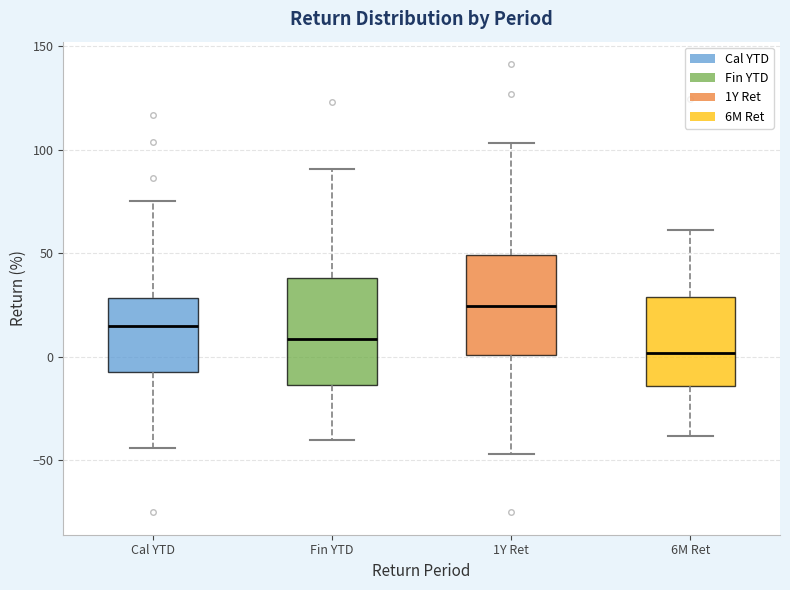

Reading left to right, read every box against the y-axis: the position of its median line, the range the box covers, and the ends of its whiskers. The values are not printed on the chart, so give them approximately, as read against the axis.

Cal YTD: median 15, box -5 to 30, whiskers -45 to 75
Fin YTD: median 10, box -15 to 40, whiskers -40 to 90
1Y Ret: median 25, box 0 to 50, whiskers -45 to 105
6M Ret: median 0, box -15 to 30, whiskers -40 to 60